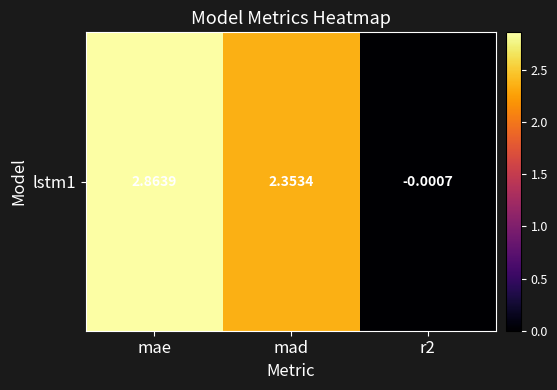

Count the number of categories in the chart.

3